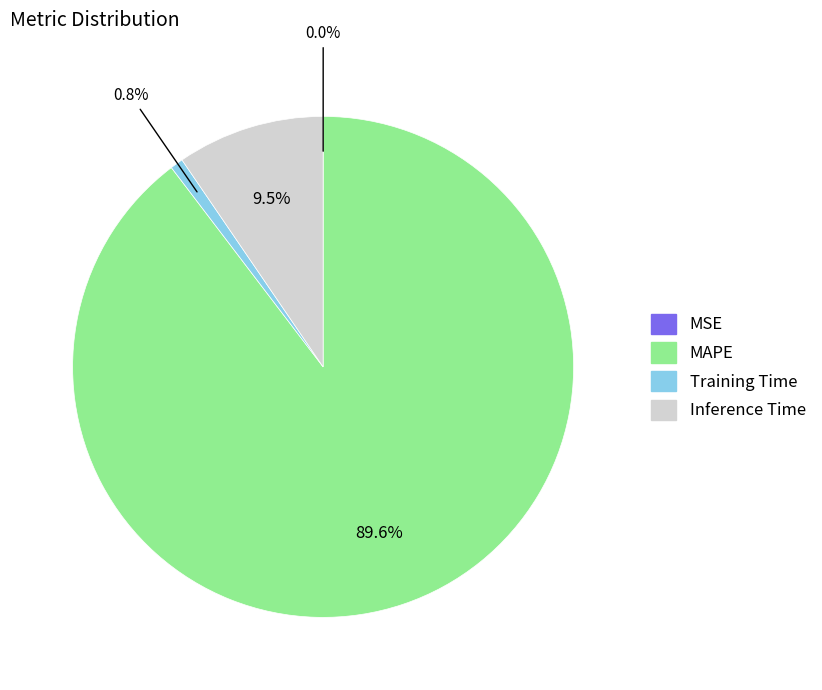

Does any single category account for the majority?

Yes